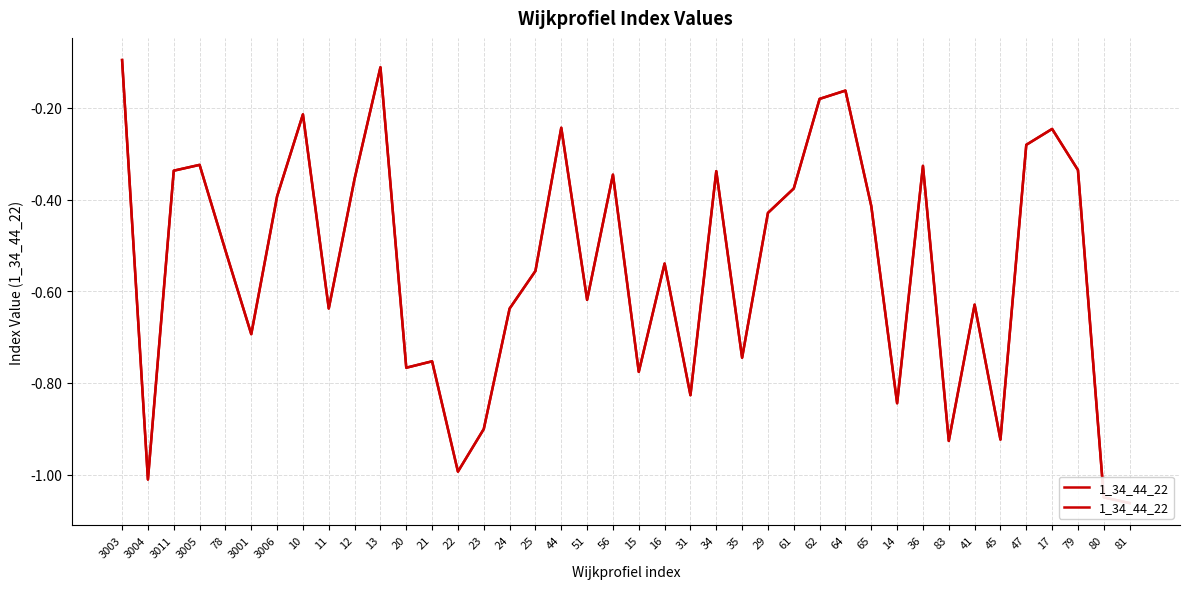

How many points are lower than both their immediate neighbors (excluding endpoints)?

12